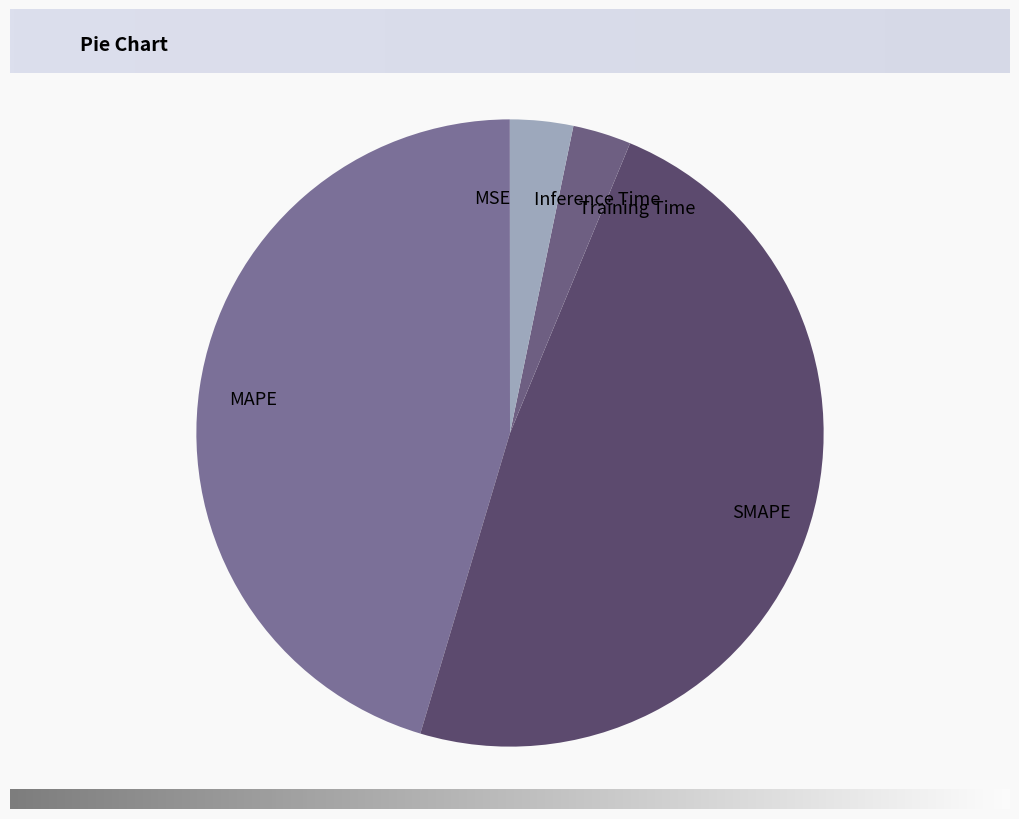

Is it true that SMAPE is 48% of the pie?

True